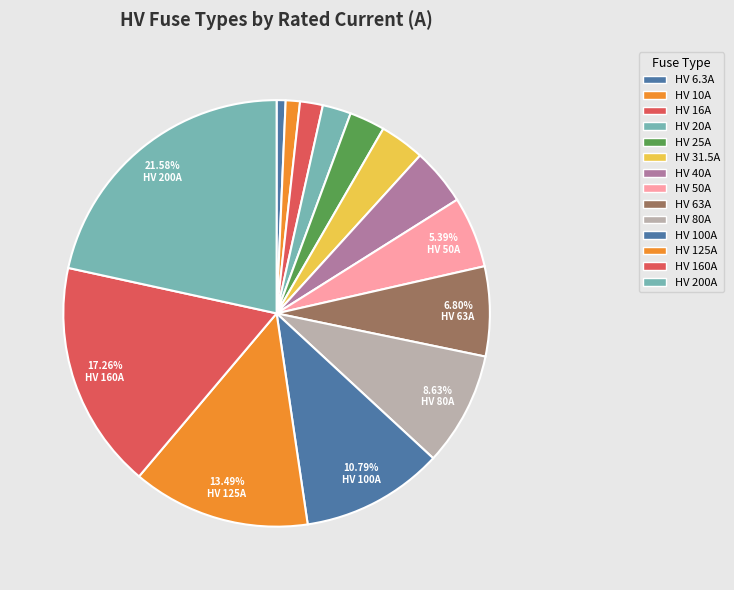

To the nearest percent, what portion does HV 40A represent?

4%